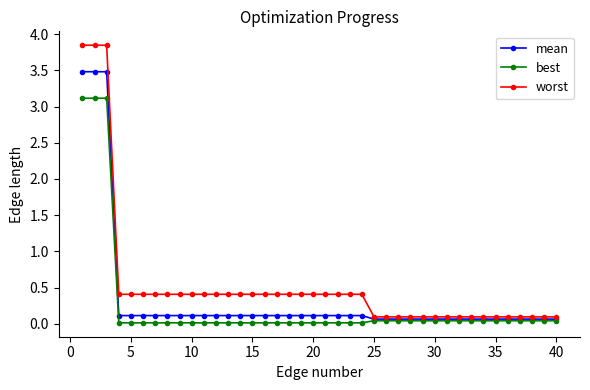

What is the value of the mean point at the 31st from the left?

0.1